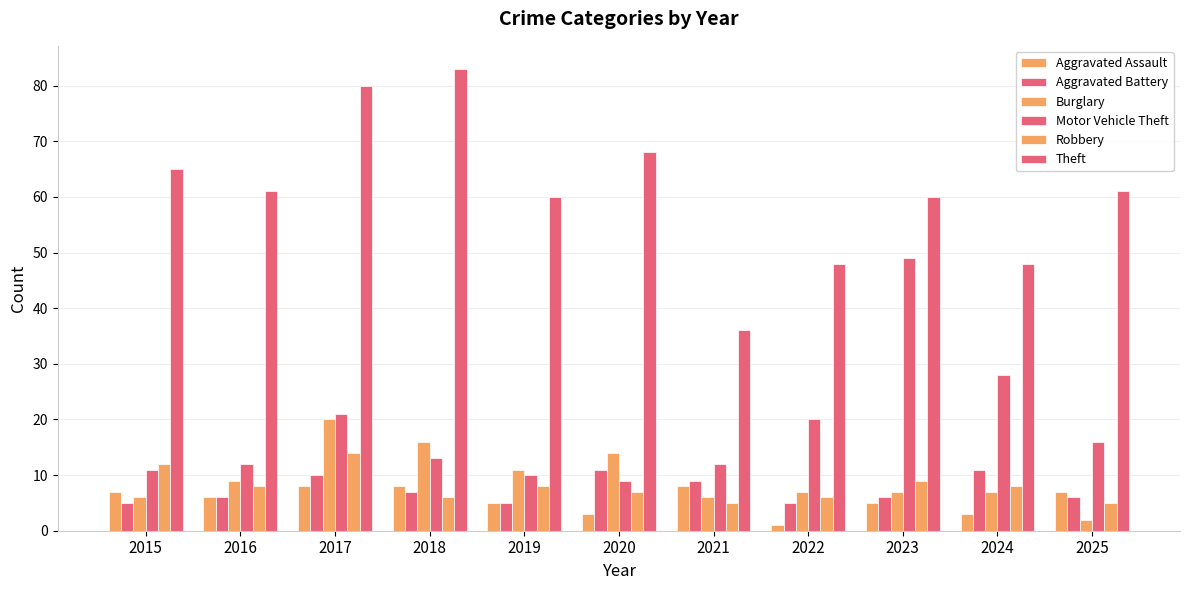

What is the difference between the second highest and minimum values in the Robbery series?

7